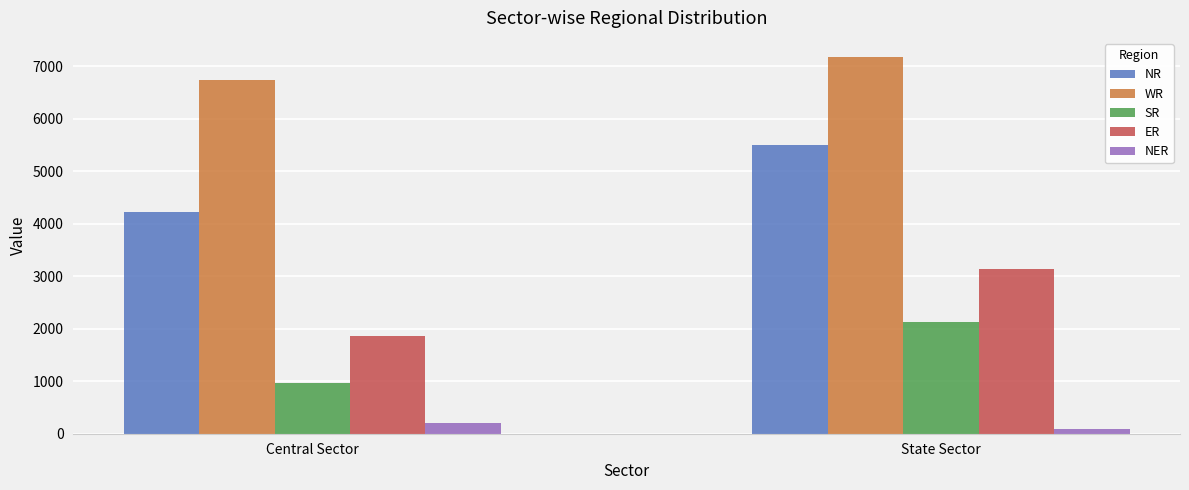

What are all the series names shown in the legend?

NR, WR, SR, ER, NER